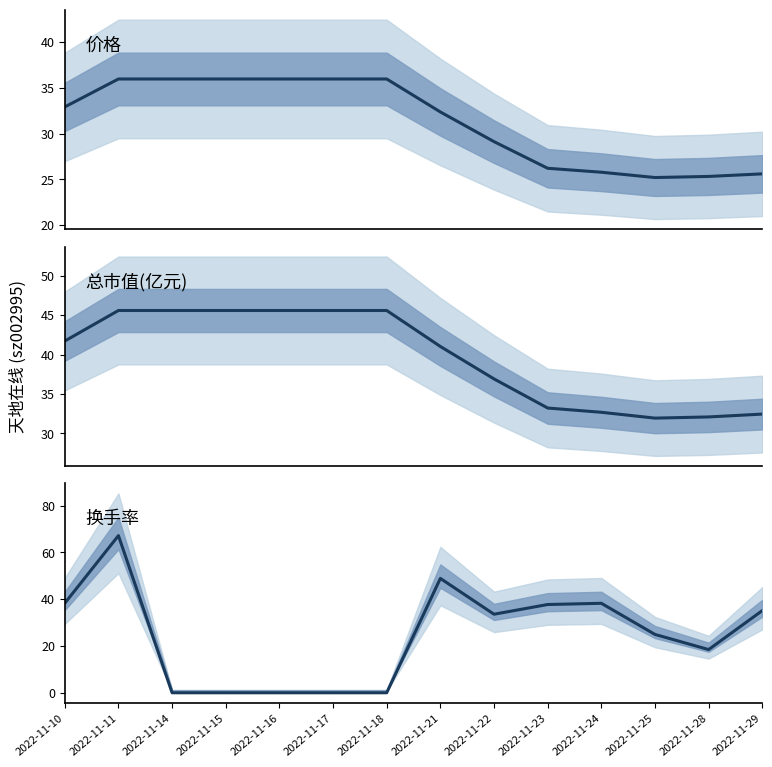

How many data points in 总市值(亿元) are less than 41?

6